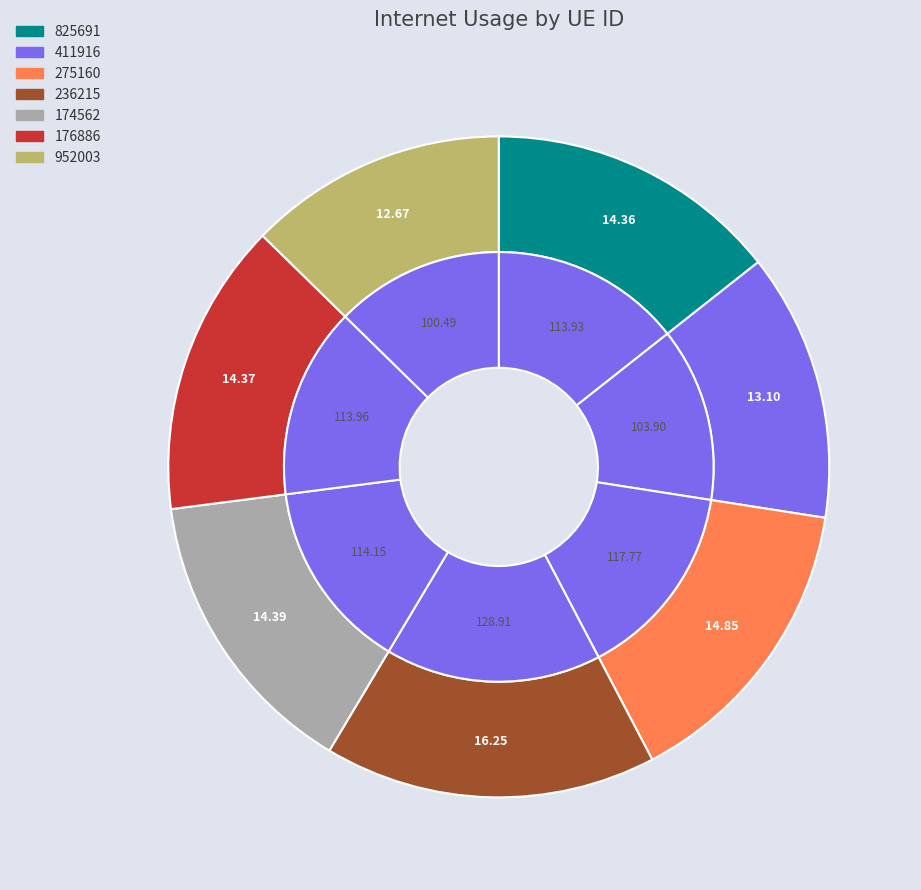

Rank the categories by value from highest to lowest.

236215, 275160, 174562, 176886, 825691, 411916, 952003